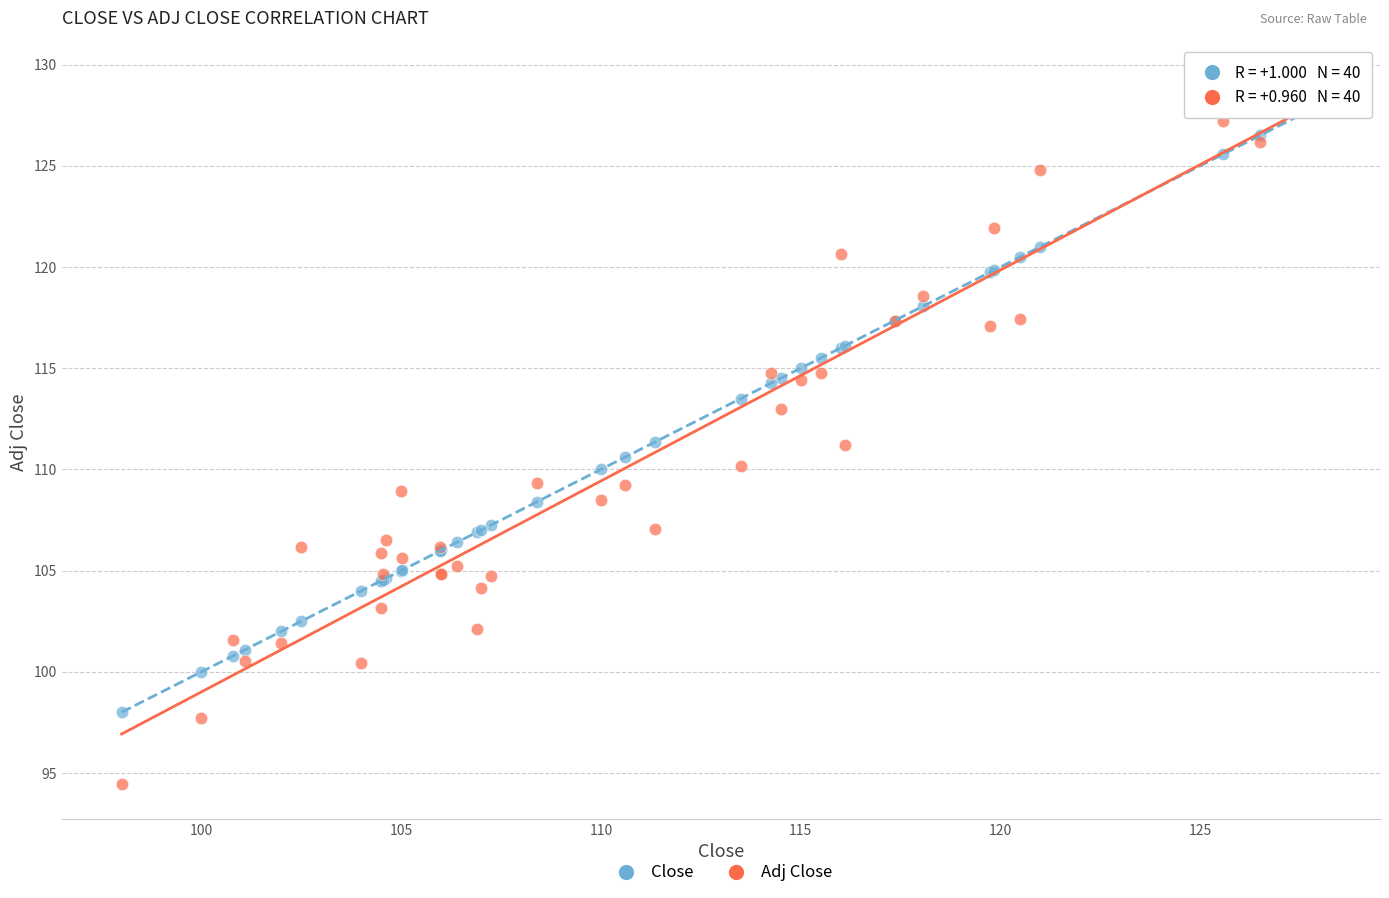

Which series has the largest Y range (max minus min)?

Adj Close